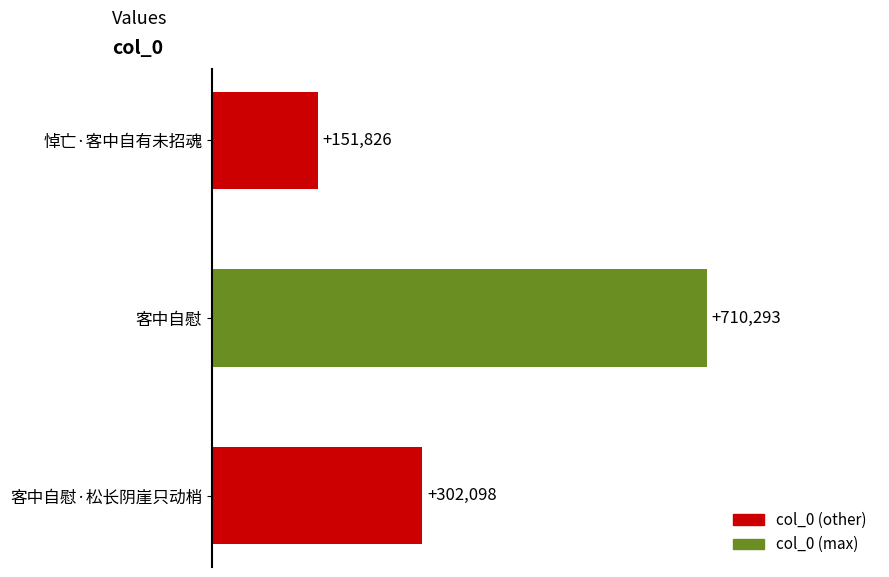

Between 客中自慰 and 客中自慰·松长阴崖只动梢, which is larger?

客中自慰